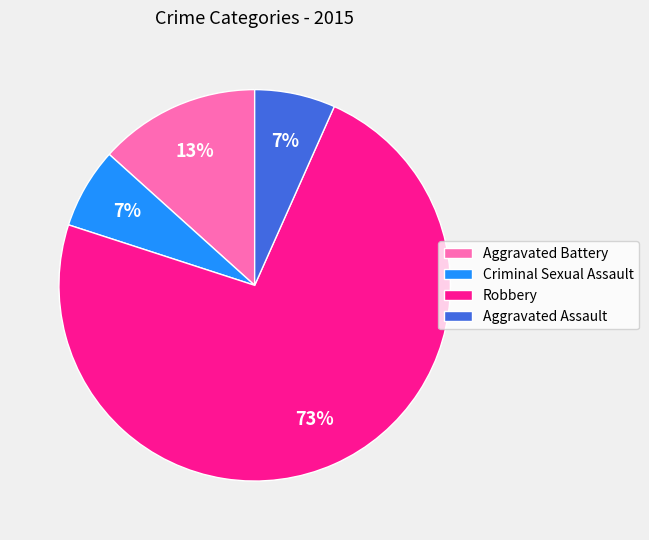

To the nearest percent, what percentage of the pie is Aggravated Assault?

7%